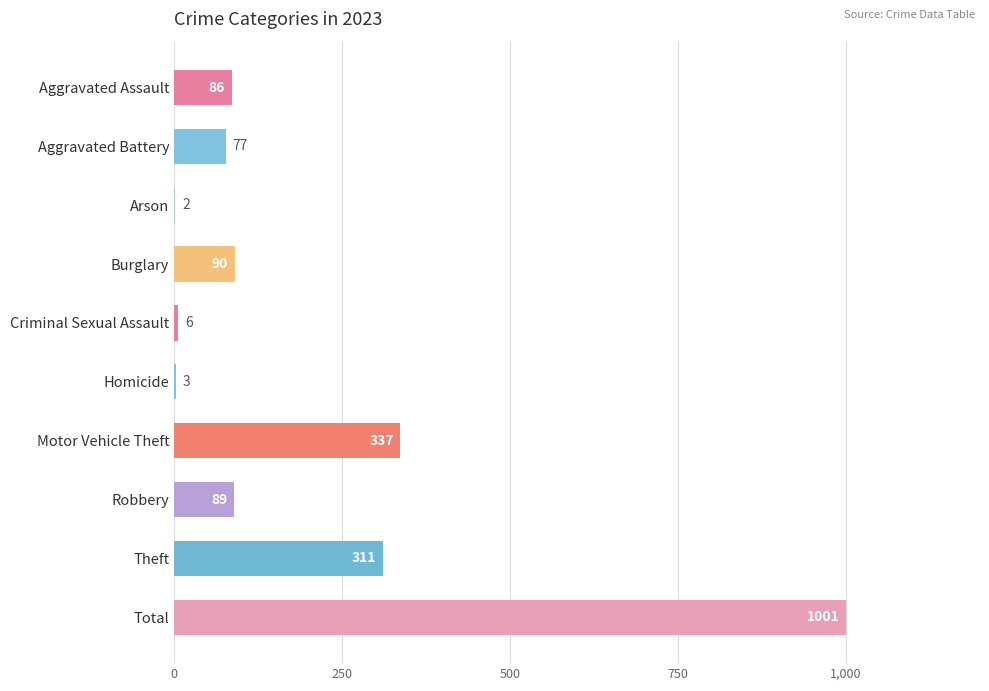

What is the greatest value displayed?

1001